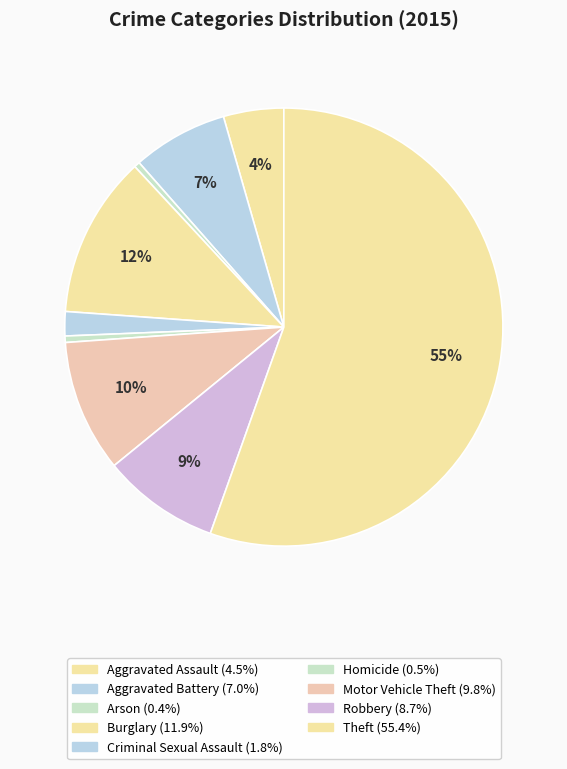

How many segments does this pie chart have?

9